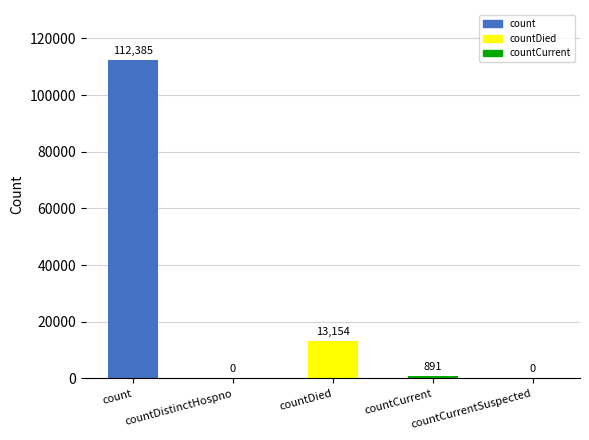

What is the sum of all values?

126430